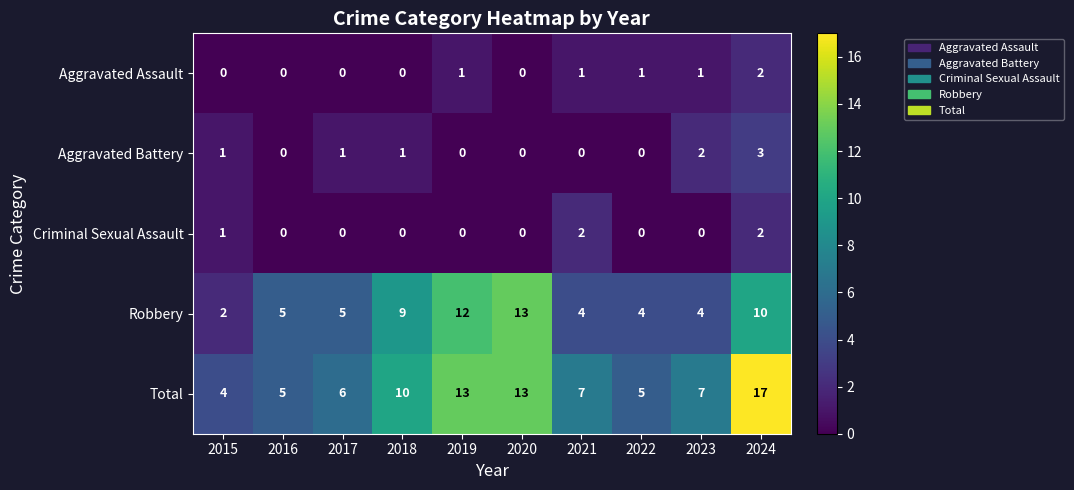

What is the total value across all series at 2016?

10